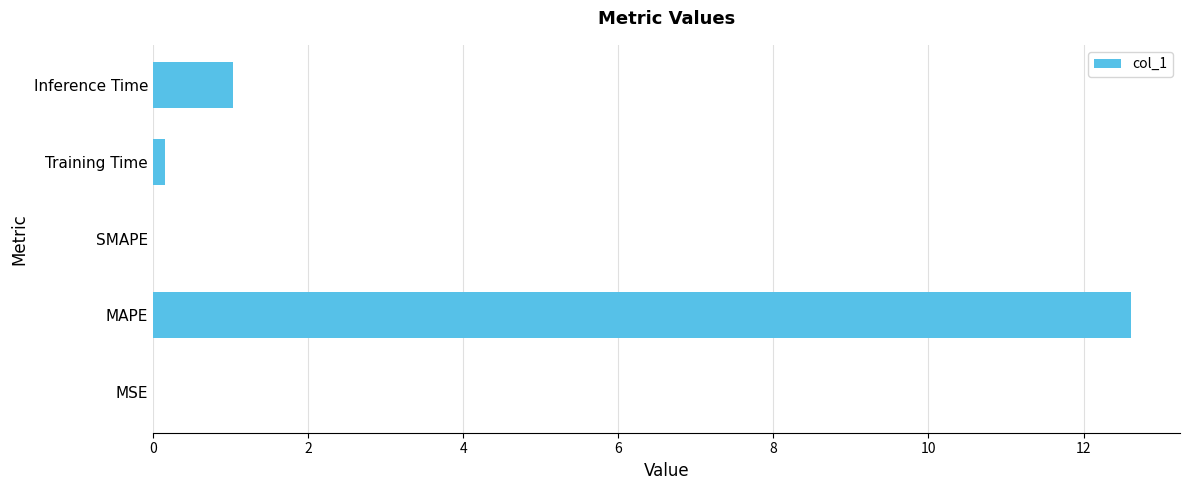

What is the sum of all values?

13.8